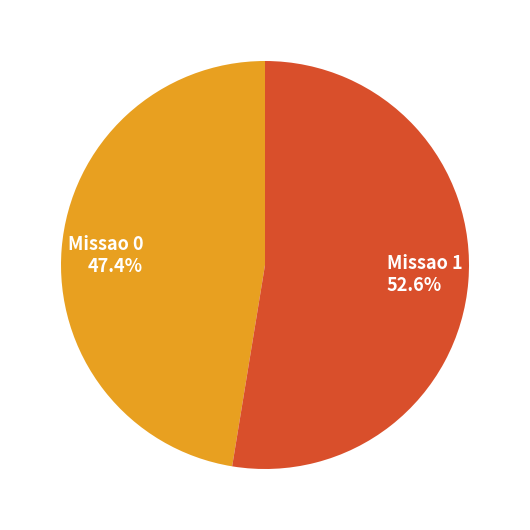

To the nearest percent, what is the difference between the largest and smallest slice percentages?

5%